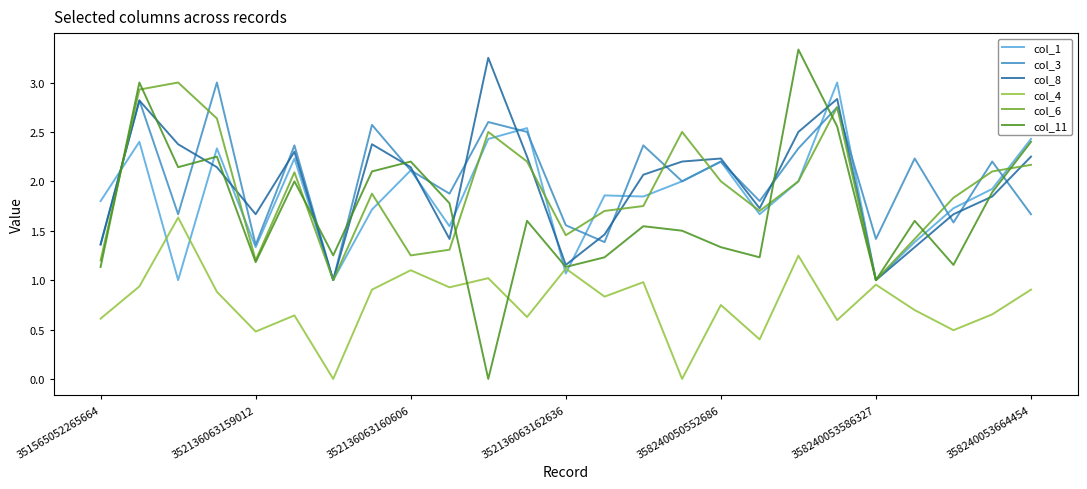

Does the chart display data point markers on the line(s)?

No